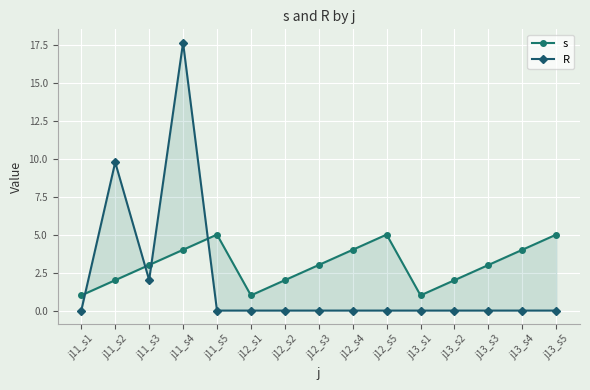

What is the highest value of the R series?

17.6